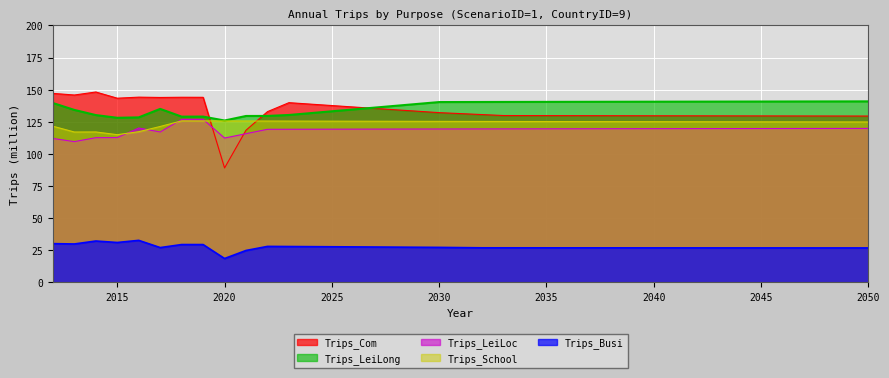

Which series has the largest total across all categories?

Trips_LeiLong